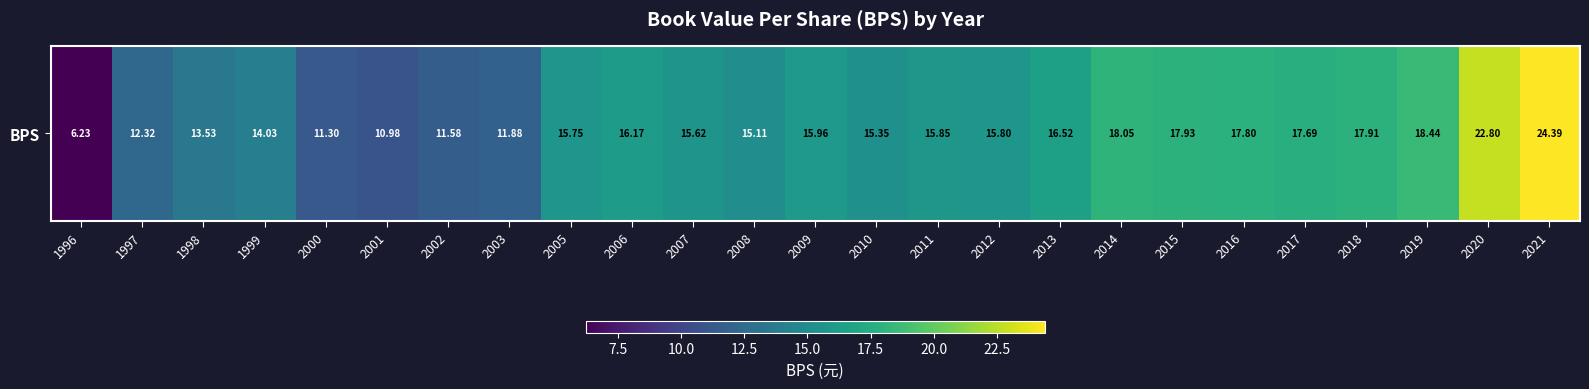

What is the sum of the values at 2018 and 2009?

33.9